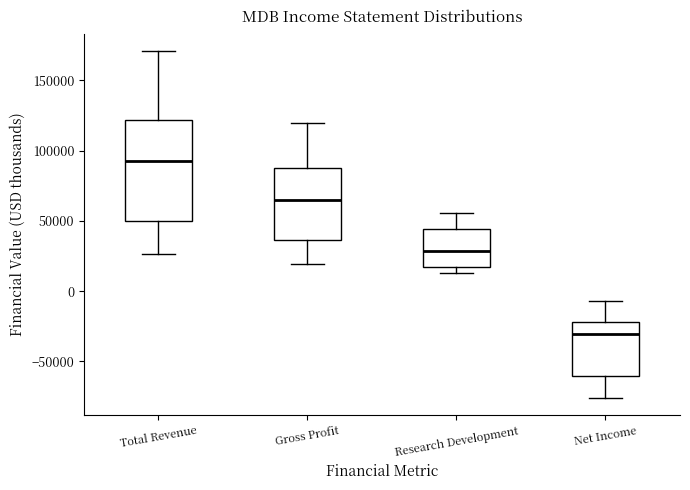

Reading left to right, read every box against the y-axis: the position of its median line, the range the box covers, and the ends of its whiskers. The values are not printed on the chart, so give them approximately, as read against the axis.

Total Revenue: median 95000, box 50000 to 120000, whiskers 25000 to 170000
Gross Profit: median 65000, box 35000 to 90000, whiskers 20000 to 120000
Research Development: median 30000, box 15000 to 45000, whiskers 15000 (just below the box's lower edge) to 55000
Net Income: median -30000, box -60000 to -20000, whiskers -75000 to -5000